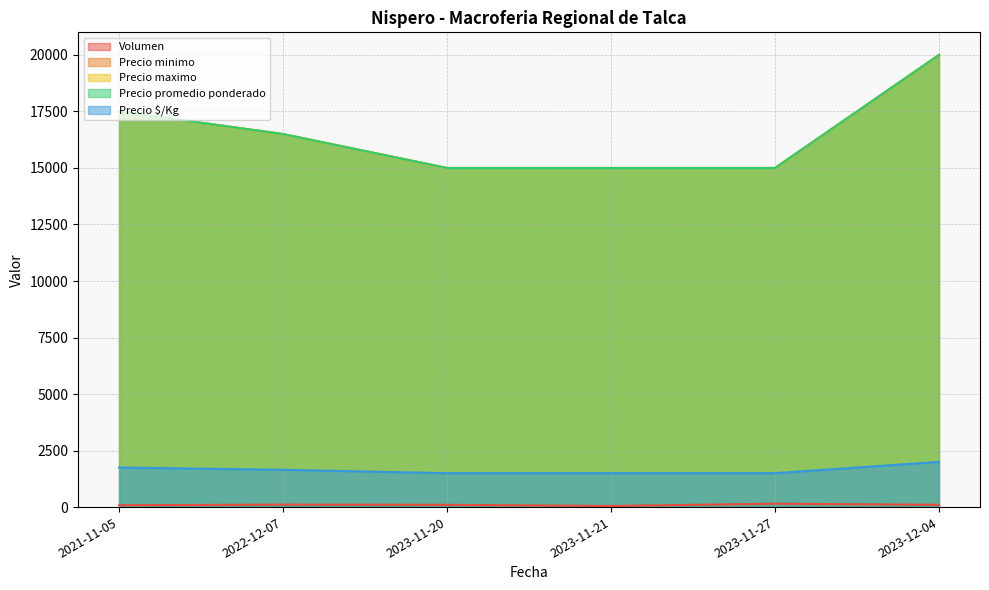

True or false: Volumen has more than 2 interior local peaks.

False